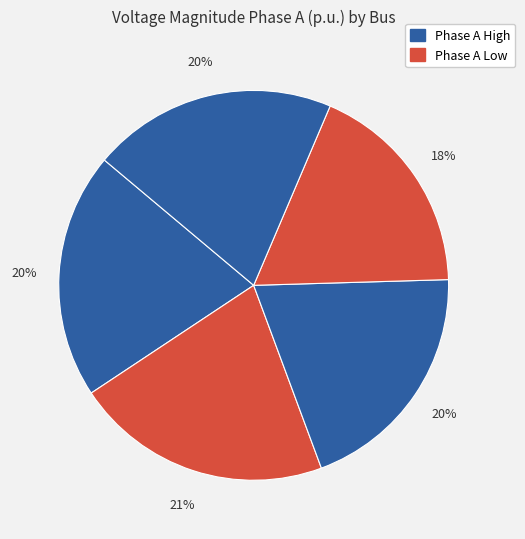

Count the number of slices in the pie.

5